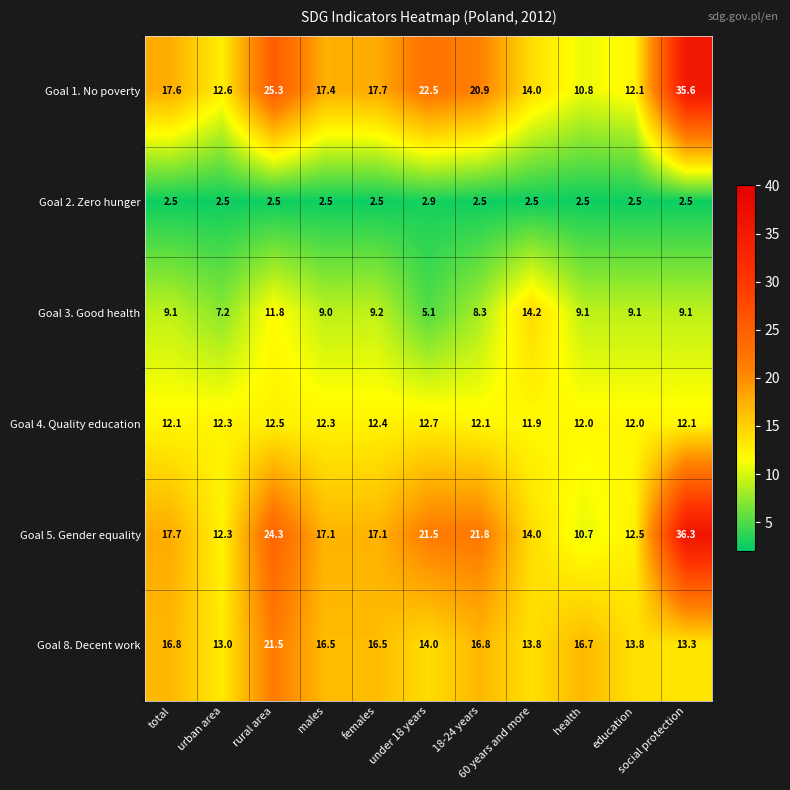

At which category is the sum across all series the highest?

social protection